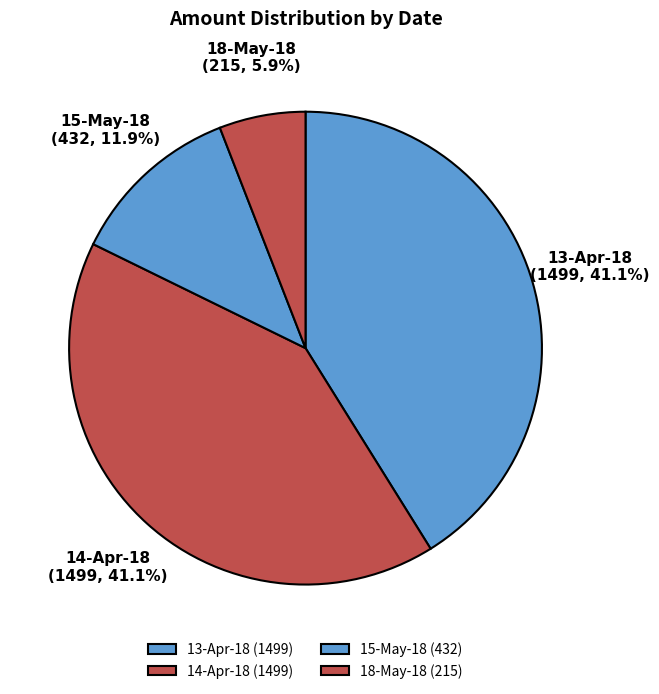

What is the smallest slice in the pie chart?

18-May-18